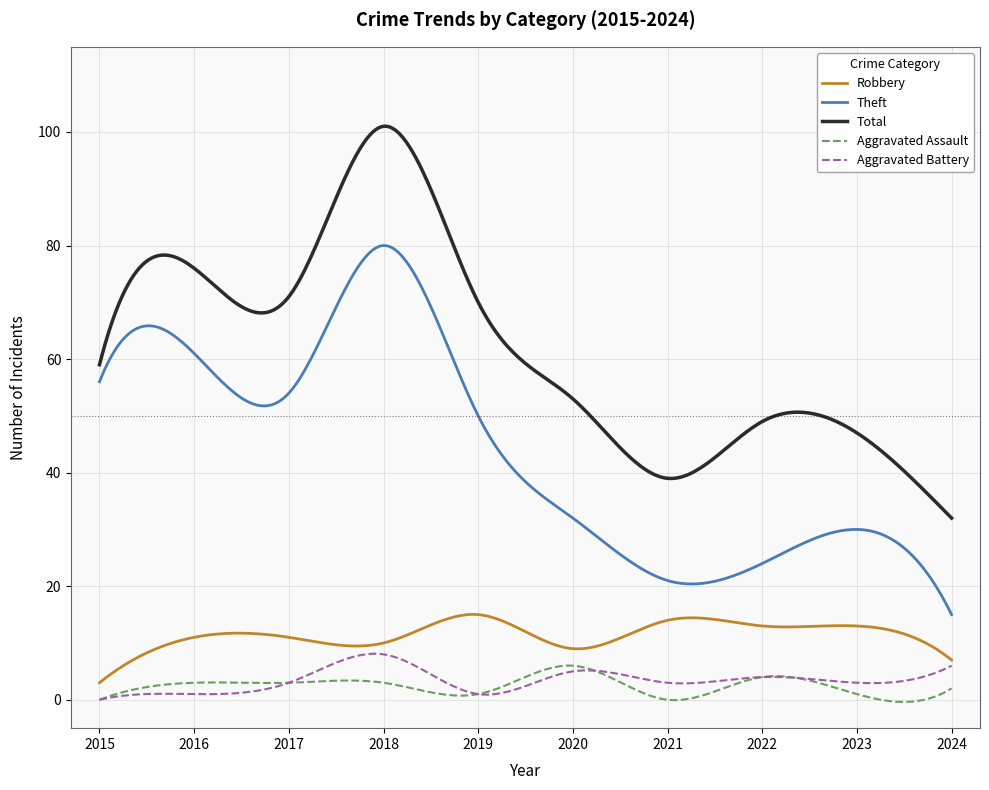

Is this an area chart (filled region under the line)?

No